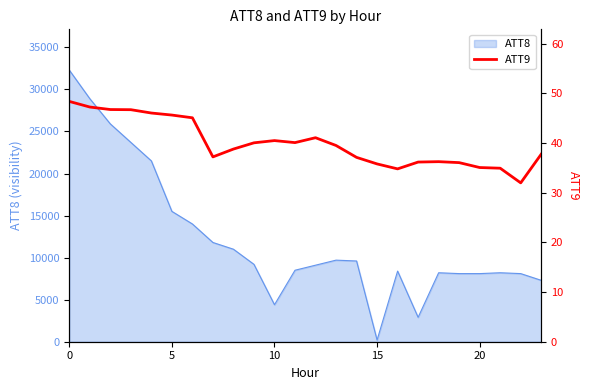

The value of ATT8 at 0 is 44268. True or false?

False